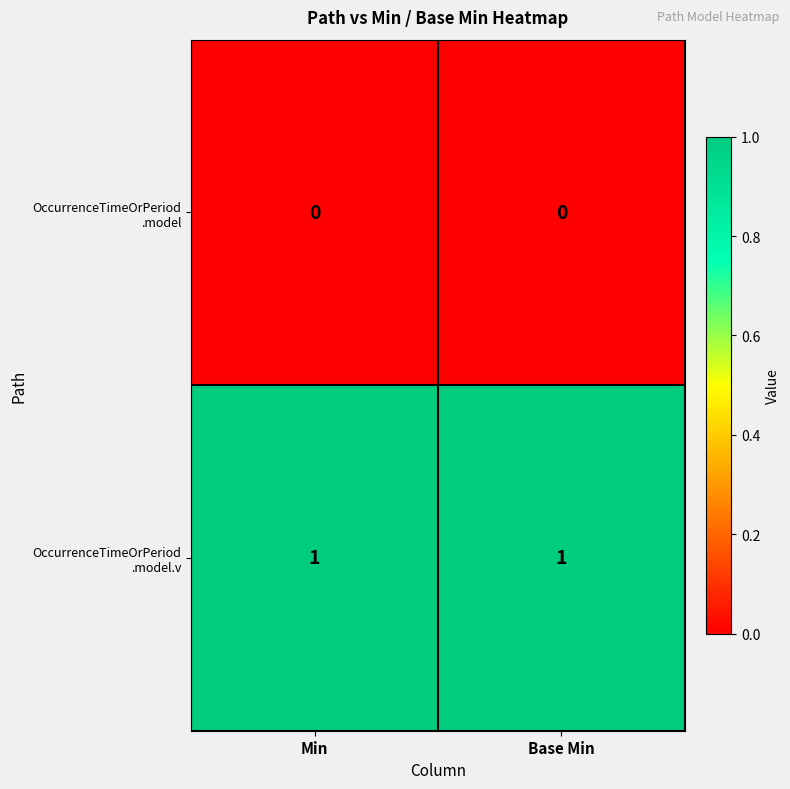

How many series are shown in this chart?

2